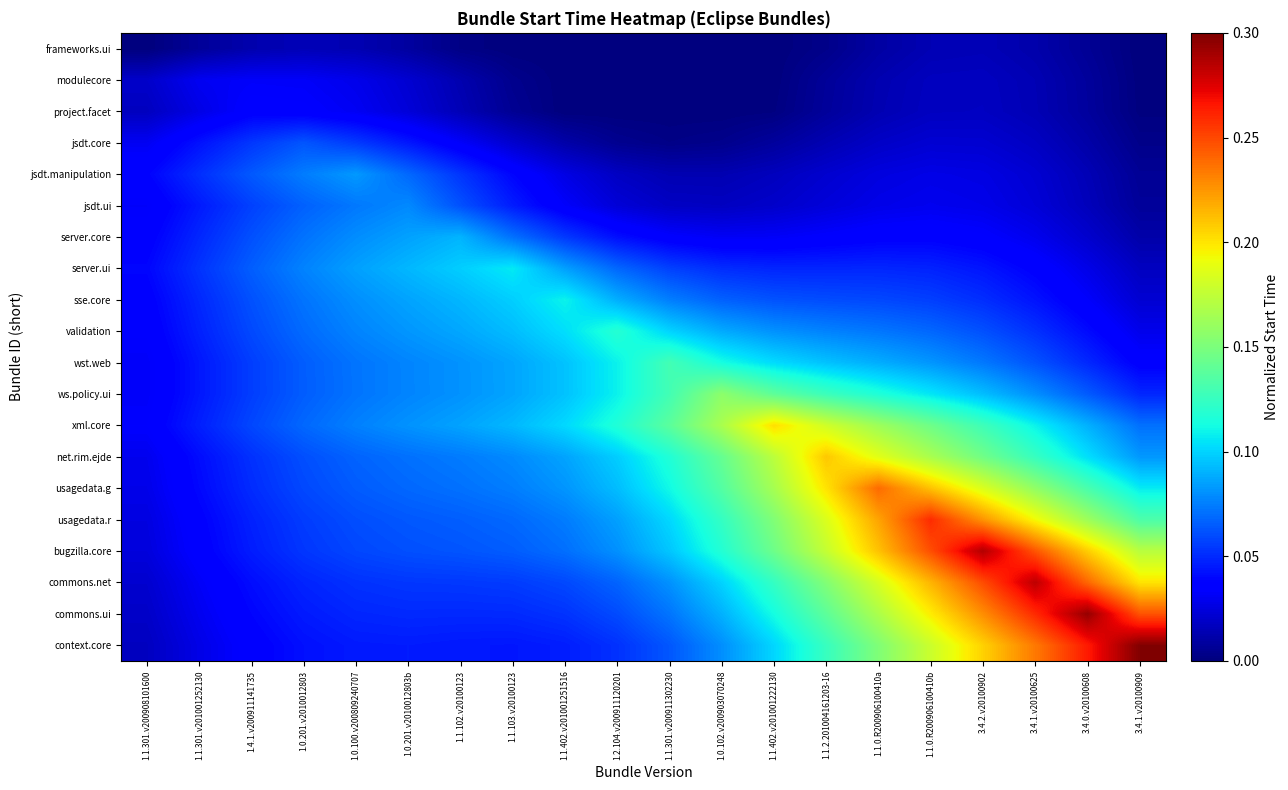

At 3.4.2.v20100902, list the series in order from smallest to largest.

frameworks.ui, modulecore, project.facet, jsdt.core, jsdt.manipulation, jsdt.ui, server.core, server.ui, sse.core, validation, wst.web, ws.policy.ui, xml.core, net.rim.ejde, usagedata.g, context.core, usagedata.r, commons.ui, commons.net, bugzilla.core